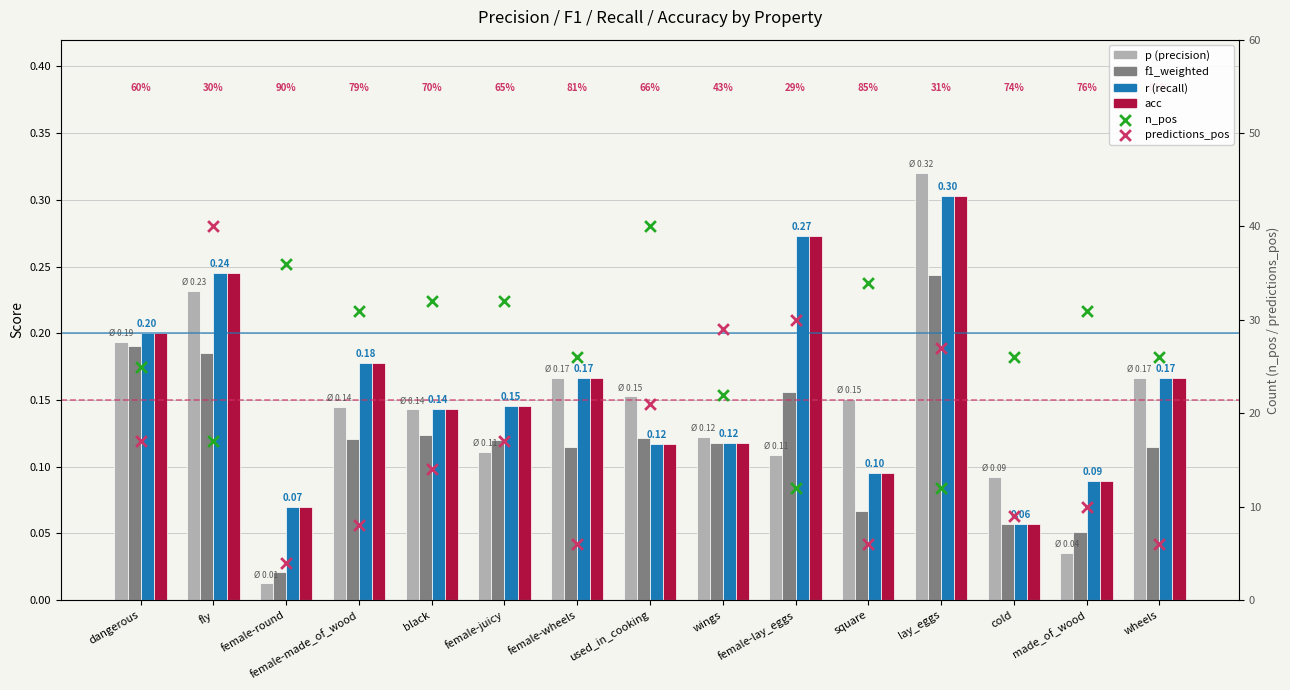

What are all the series names shown in the legend?

p, f1_weighted, r, acc, n_pos, predictions_pos